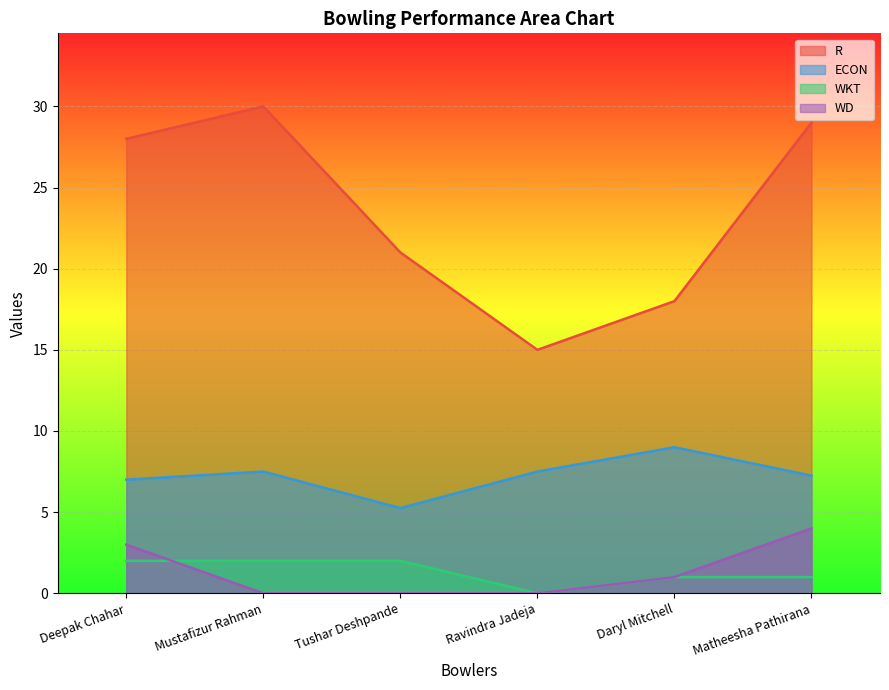

What is the label of the 5th point from the left?

Daryl Mitchell